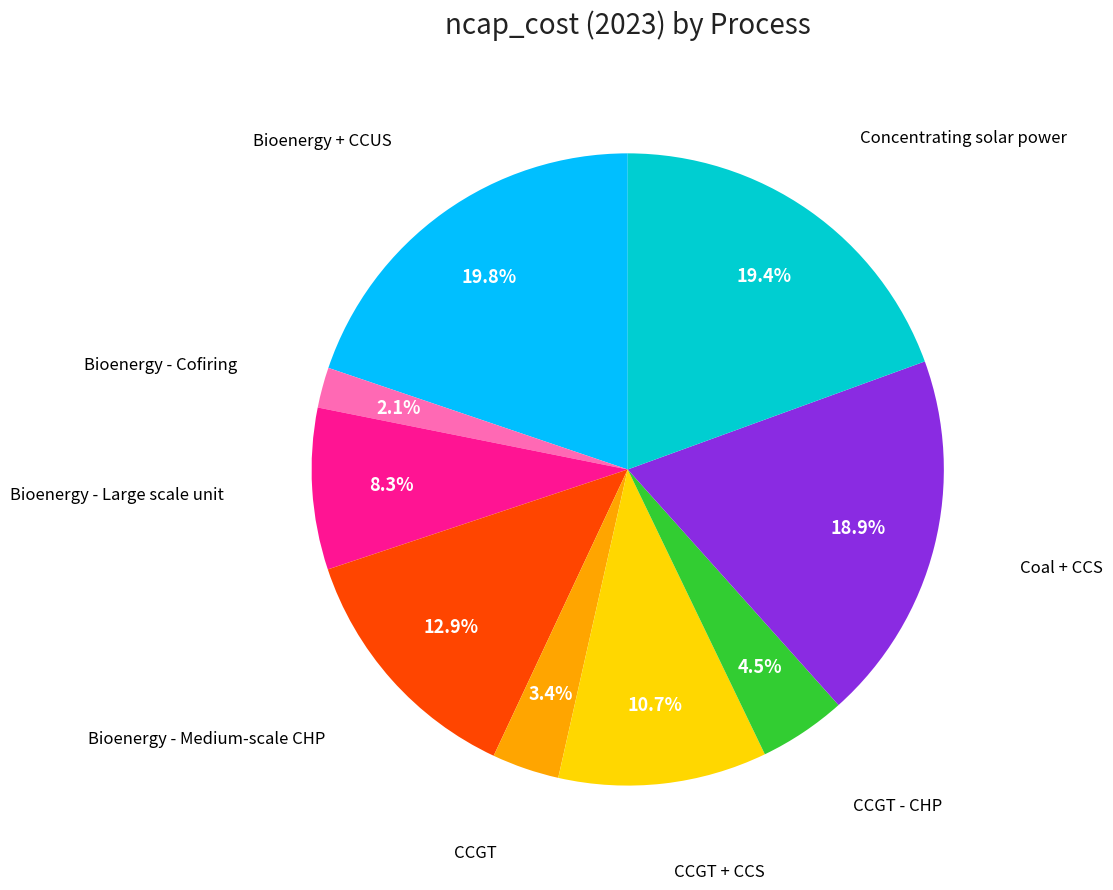

Does any single category account for the majority?

No